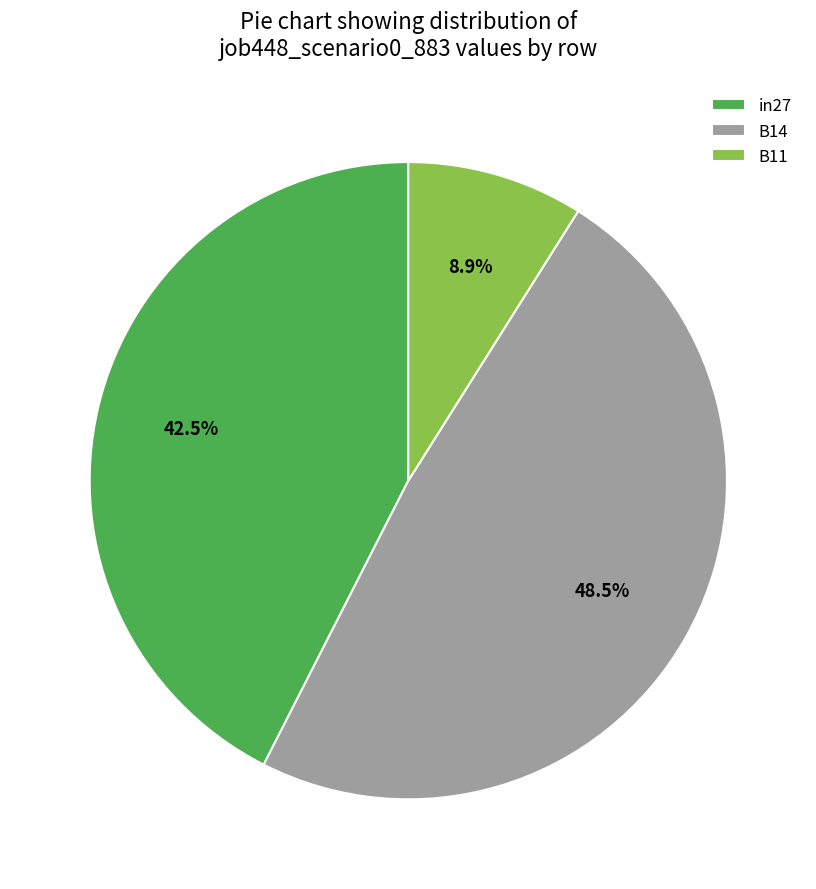

What percentage is NOT represented by B14?

51.5%